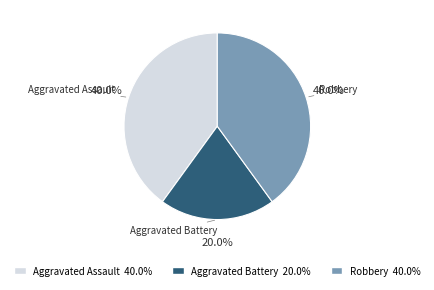

Which category has the smallest portion of the pie?

Aggravated Battery